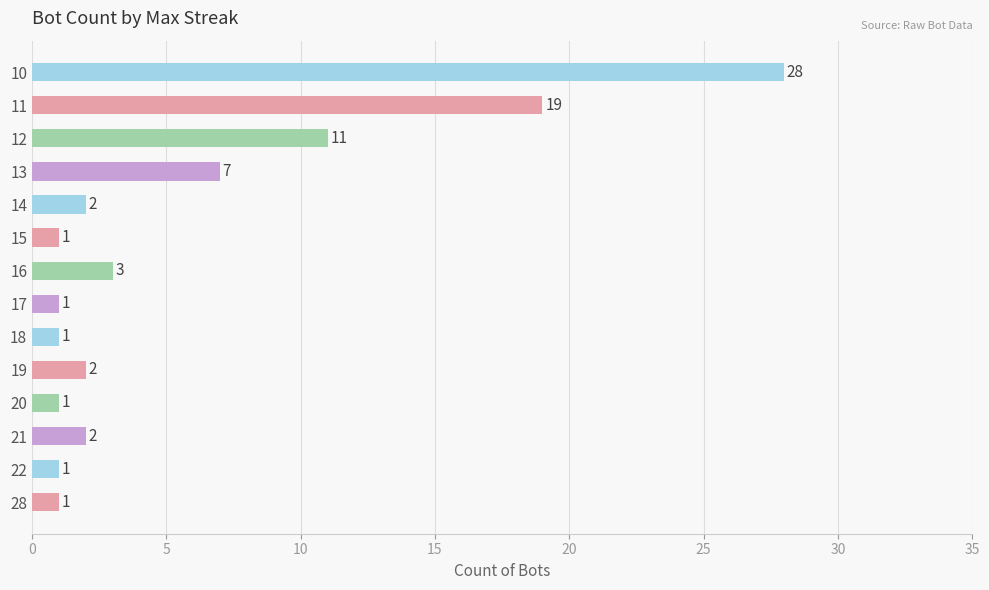

Which category has the highest value across all series?

10